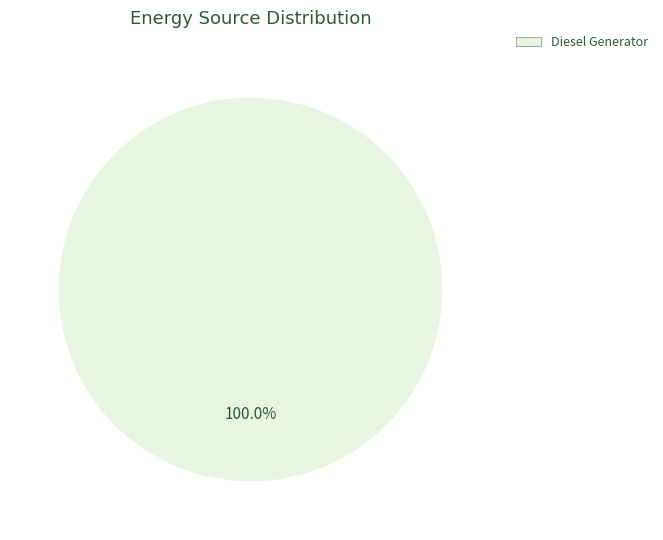

How many segments does this pie chart have?

1